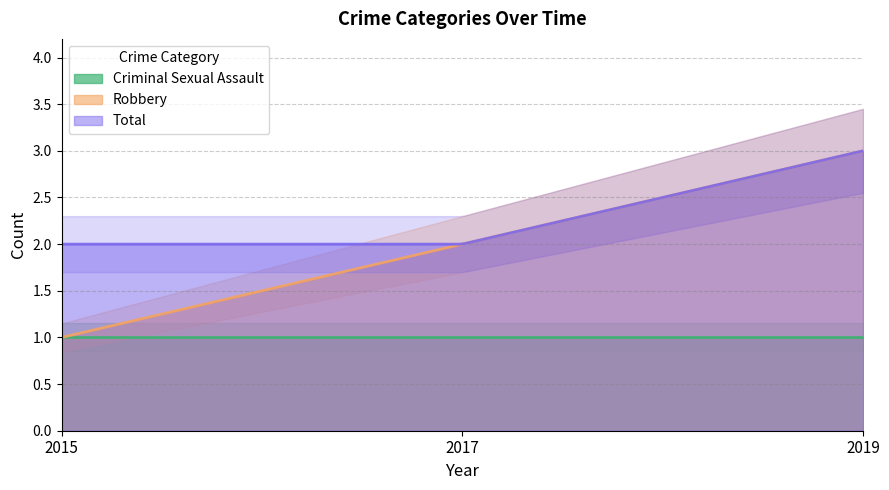

Reading left to right, extract all data points from this chart.

Criminal Sexual Assault: 1	1	1
Robbery: 1	2	3
Total: 2	2	3